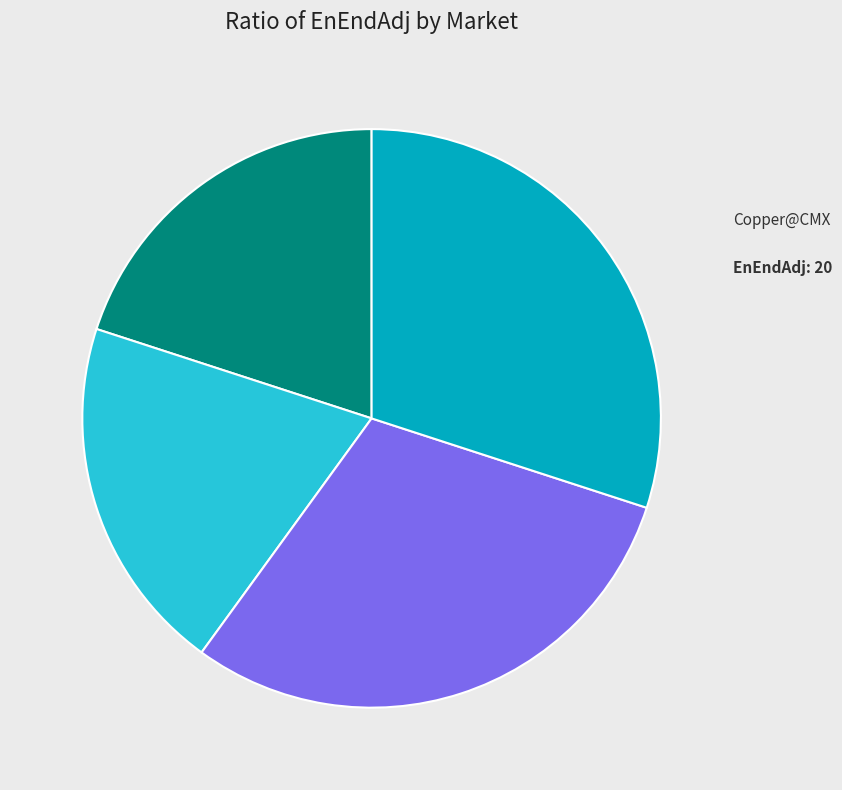

What is the largest slice in the pie chart?

Platinum@NYM